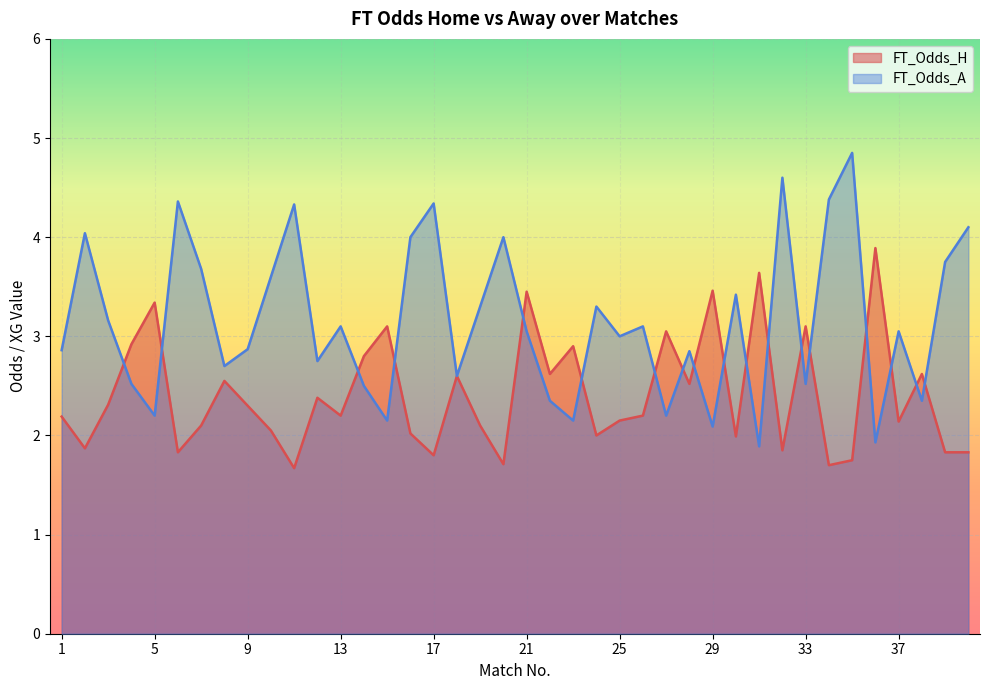

How many lines are shown in the chart?

2